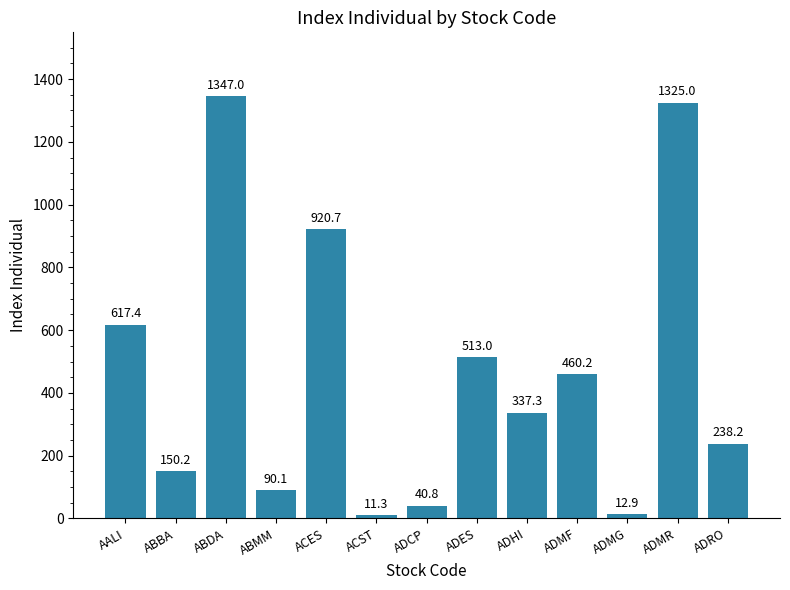

What value does the data have at ADCP?

40.8